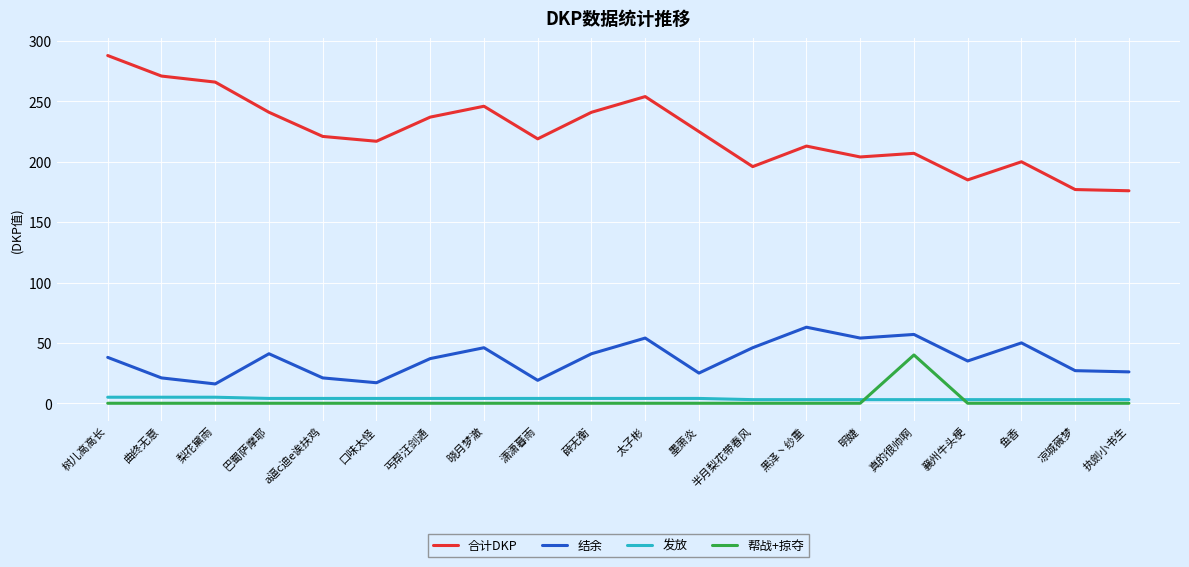

What is the highest value of the 结余 series?

63